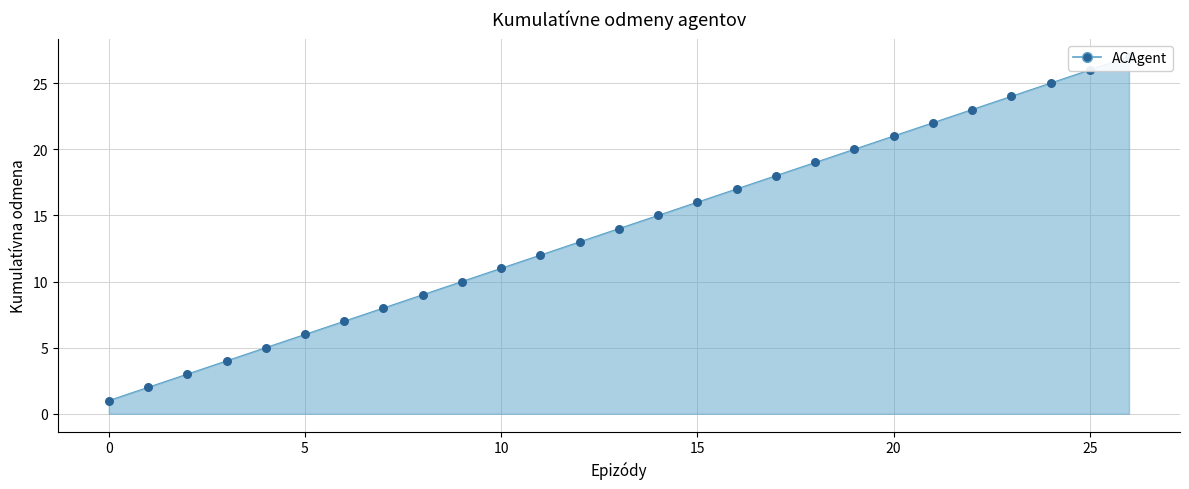

What is the change in value from 8 to 24?

+16